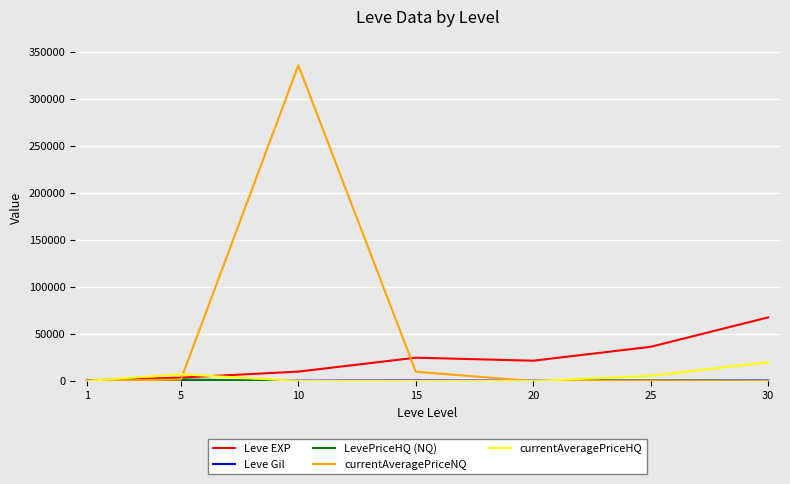

Which series has the widest spread of values?

currentAveragePriceNQ